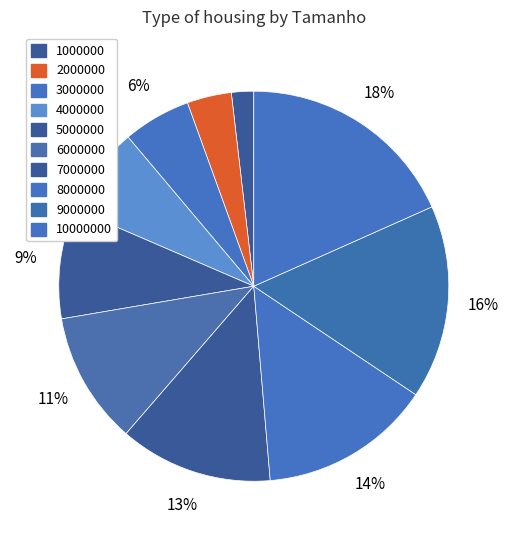

Is there a majority slice in this chart?

No